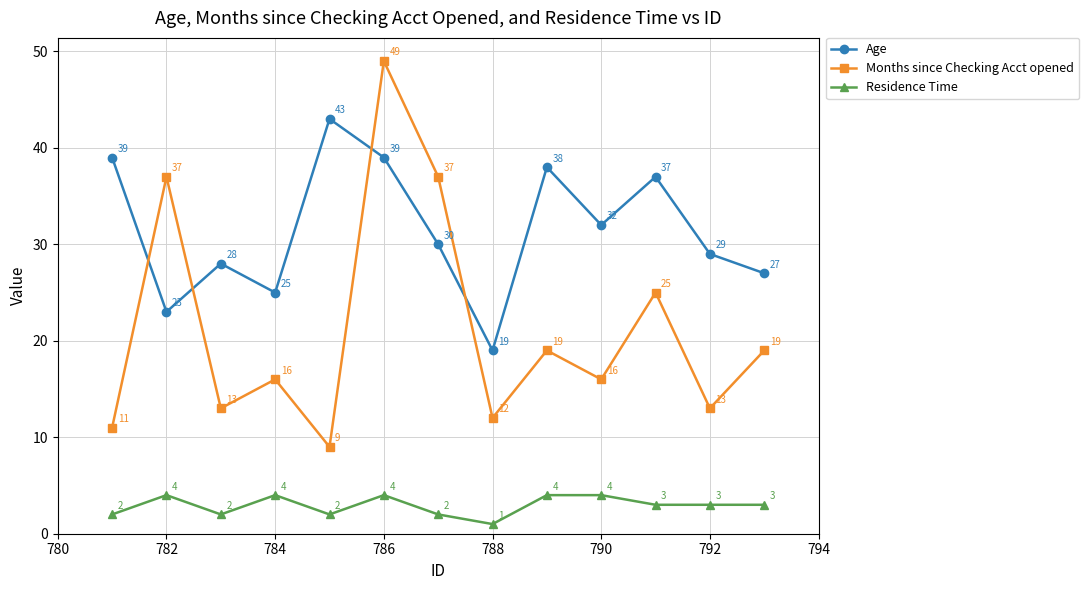

Reading left to right, what are all the values shown in this chart?

Age: 39	23	28	25	43	39	30	19	38	32	37	29	27
Months since Checking Acct opened: 11	37	13	16	9	49	37	12	19	16	25	13	19
Residence Time: 2	4	2	4	2	4	2	1	4	4	3	3	3